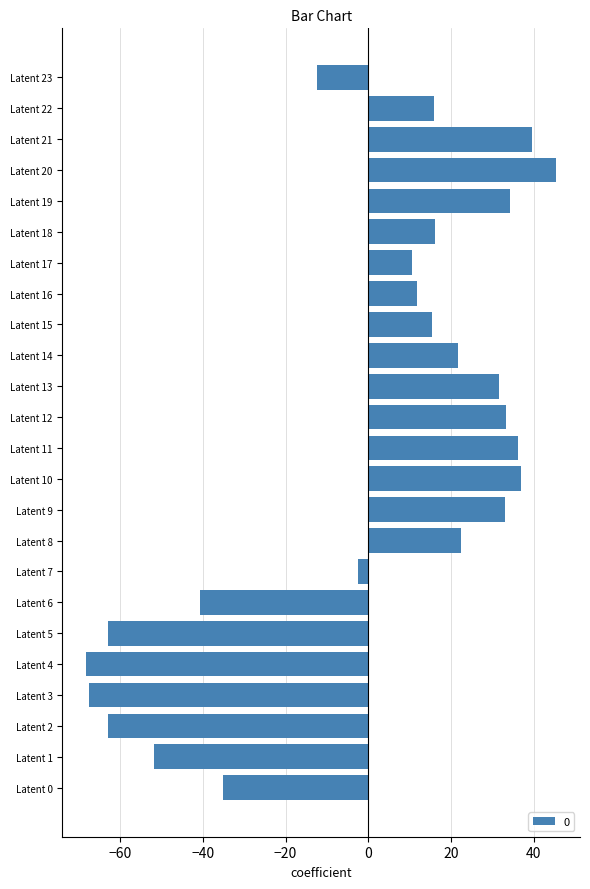

Are the bars grouped side by side (vs. stacked)?

No